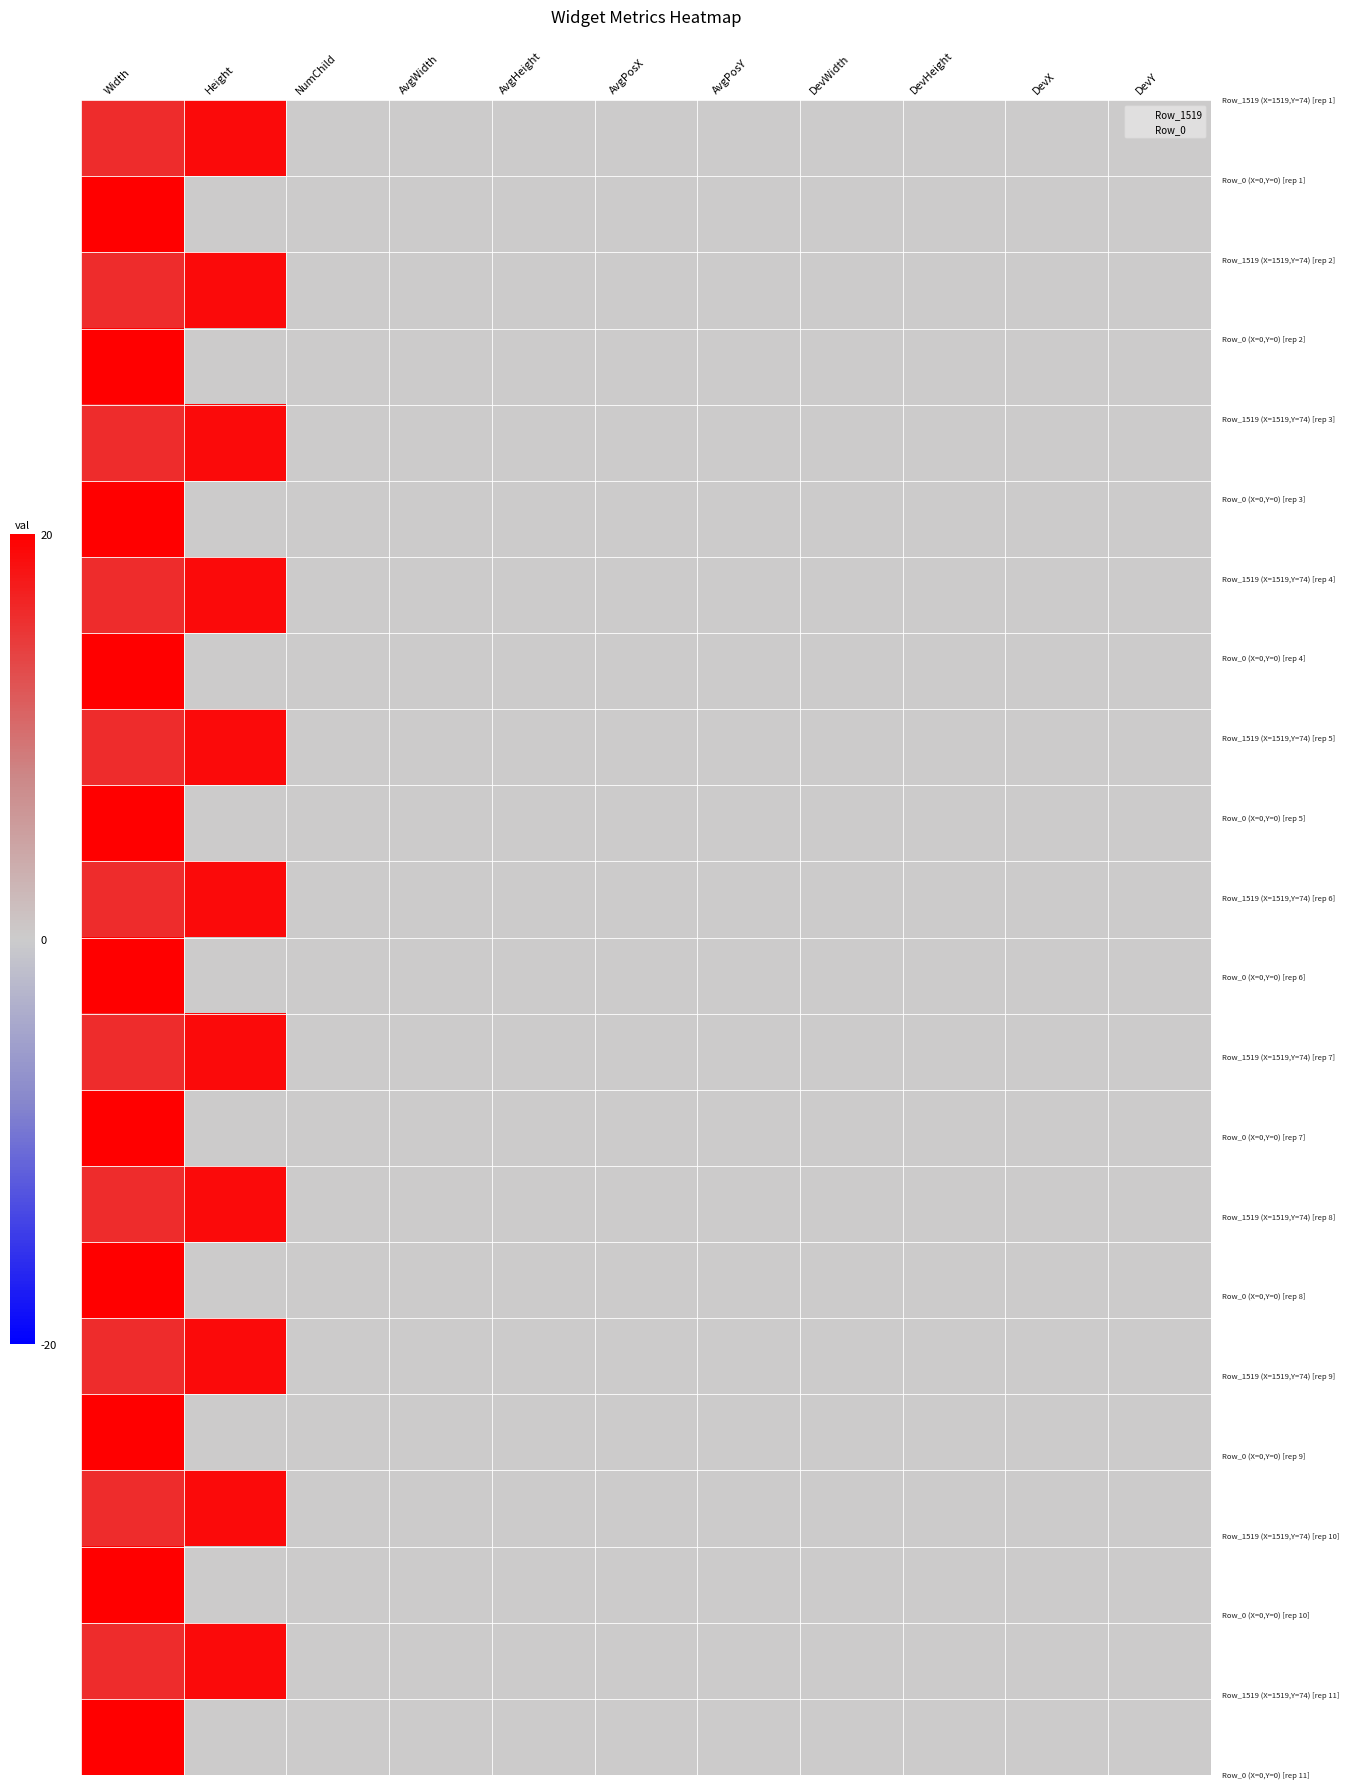

At which category is the sum across all series the highest?

Width